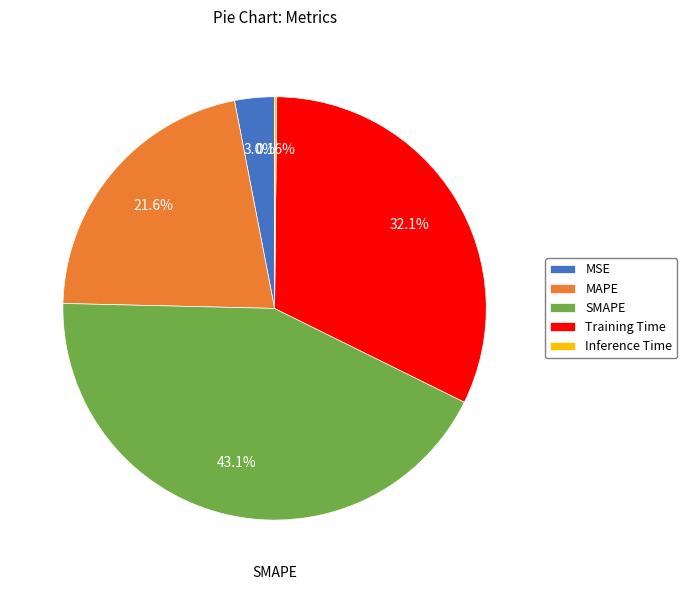

To the nearest percent, what is the difference between the MAPE and SMAPE slice percentages?

21%